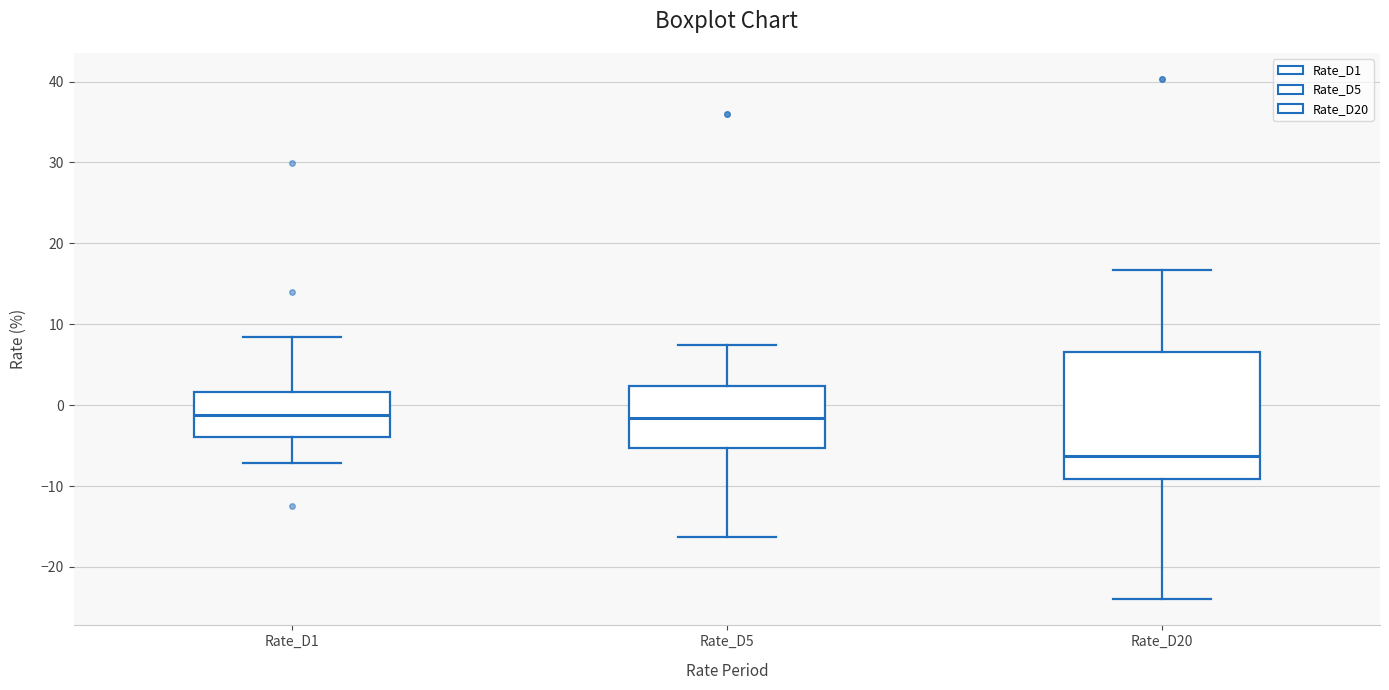

Which box has the lowest median line?

Rate_D20